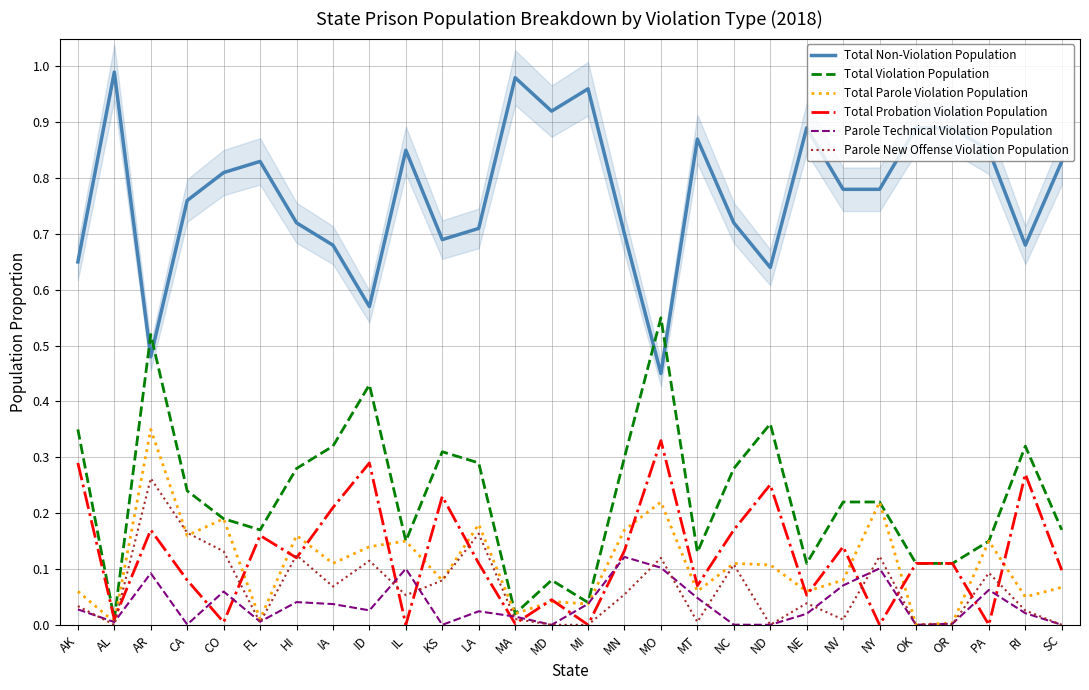

Is the value of Total Violation Population at MO greater than the value of Total Probation Violation Population at MO?

Yes